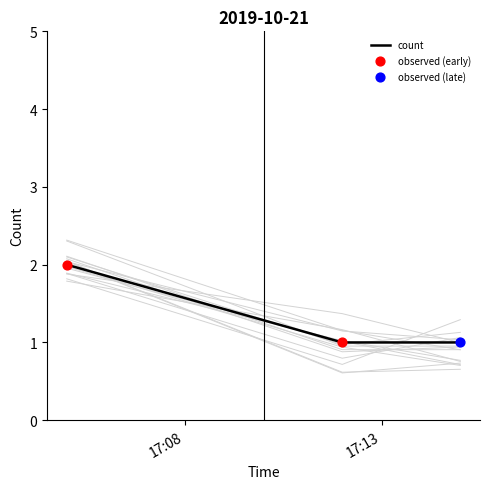

Approximately how many times larger is the value at 2019-10-21 17:15:00 compared to 2019-10-21 17:12:00?

1.0